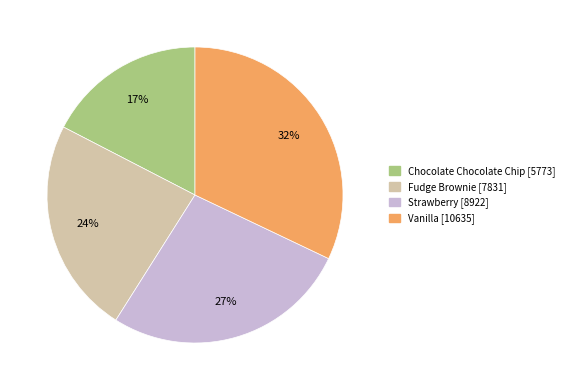

What is the ratio of the value at Strawberry [8922] to the value at Vanilla [10635]?

0.8